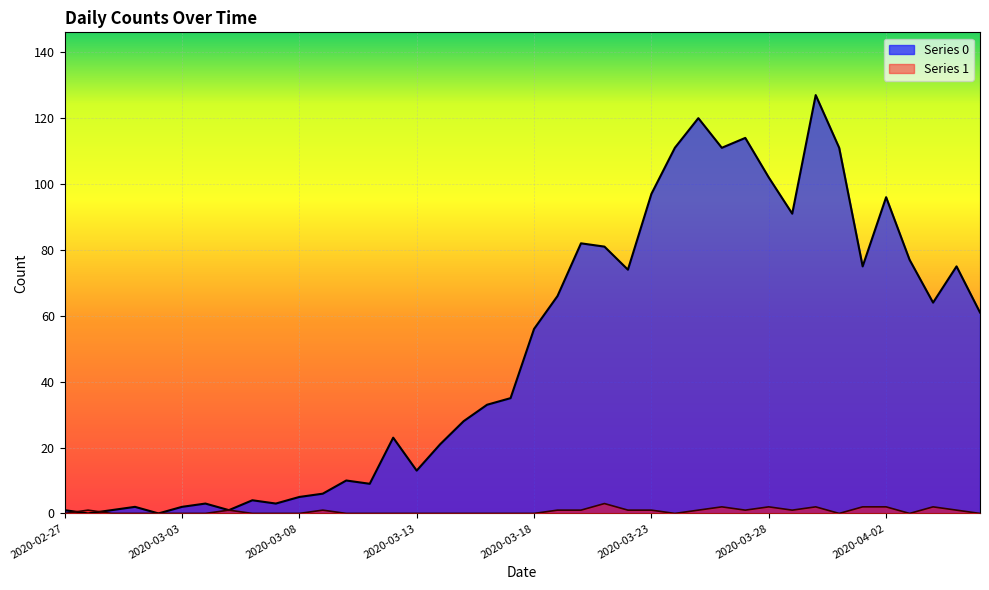

Read the Series 1 value at 2020-04-04.

2